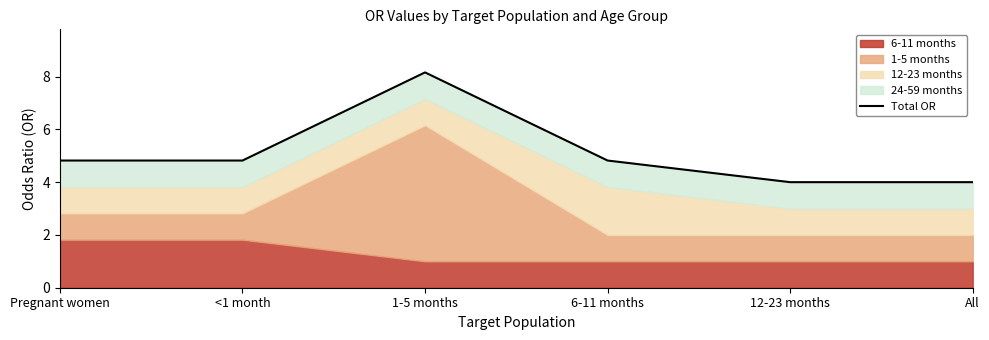

What is the change in value from Pregnant women to 12-23 months?

-0.8